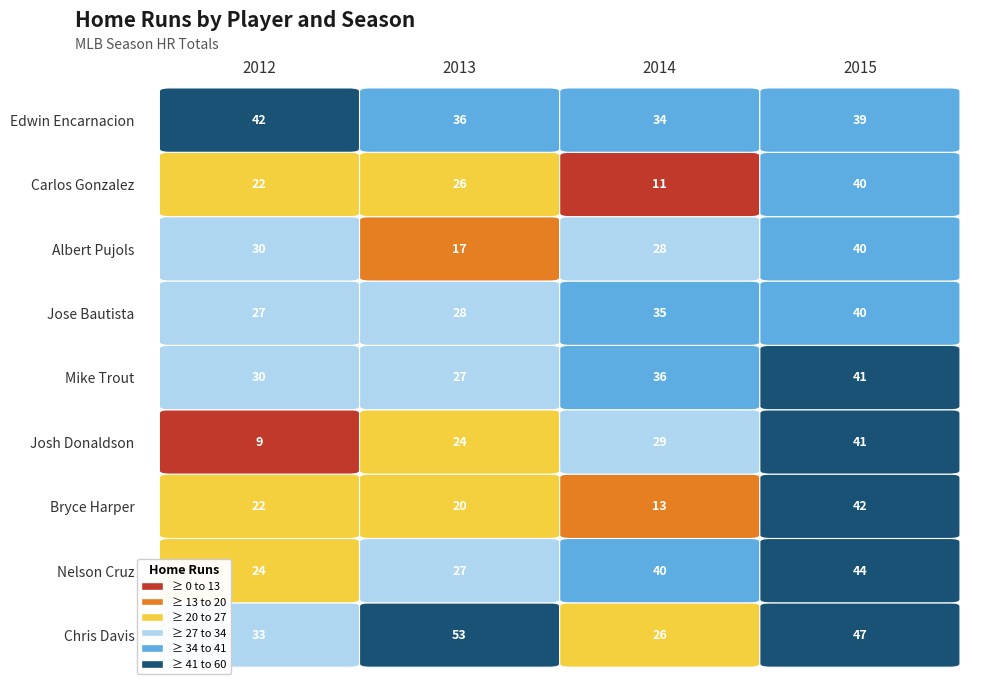

The value of Jose Bautista at 2015 is 40. True or false?

True